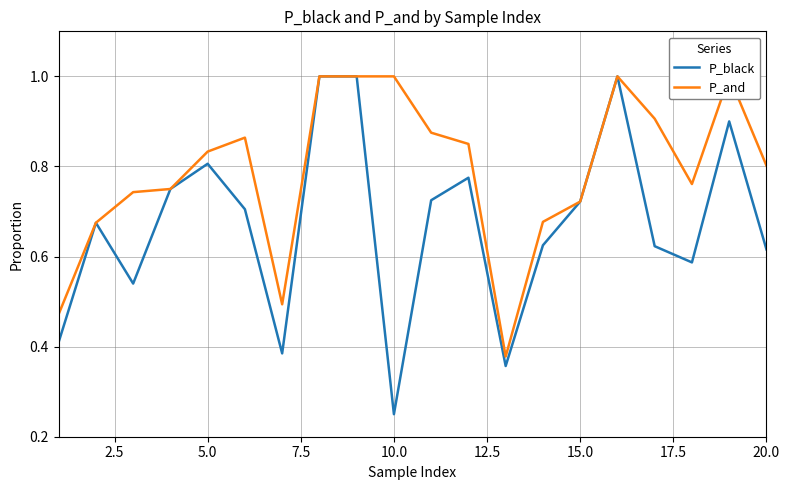

True or false: P_black has a value of 0.4 at 5.0.

False